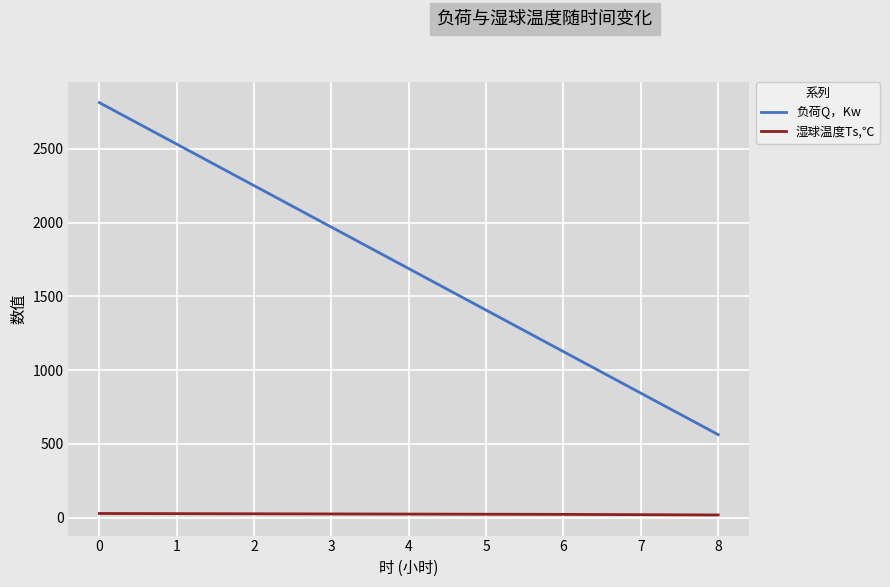

At 3, list the series in order from largest to smallest.

负荷Q，Kw, 湿球温度Ts,℃